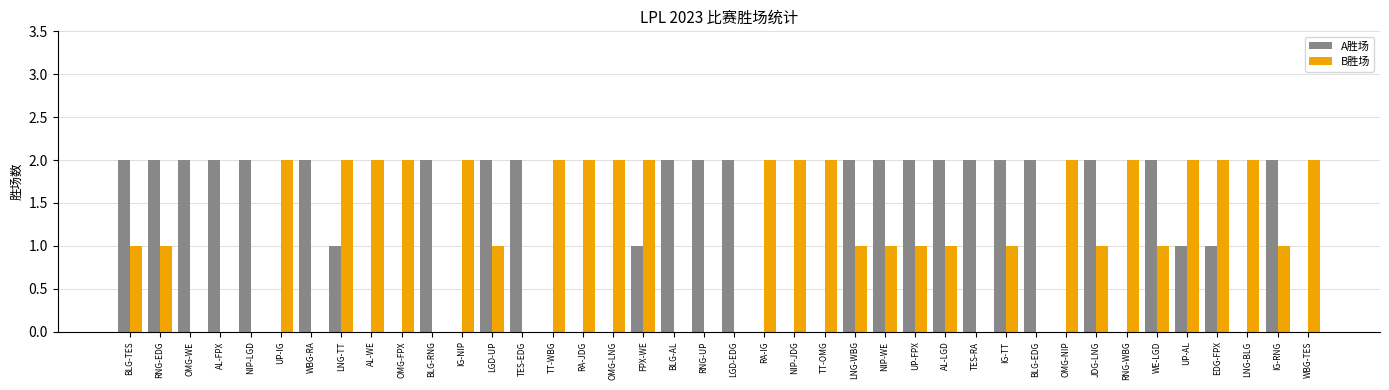

Reading left to right, list all the values displayed in this chart.

A胜场: BLG-TES=2	RNG-EDG=2	OMG-WE=2	AL-FPX=2	NIP-LGD=2	UP-IG=0	WBG-RA=2	LNG-TT=1	AL-WE=0	OMG-FPX=0	BLG-RNG=2	IG-NIP=0	LGD-UP=2	TES-EDG=2	TT-WBG=0	RA-JDG=0	OMG-LNG=0	FPX-WE=1	BLG-AL=2	RNG-UP=2	LGD-EDG=2	RA-IG=0	NIP-JDG=0	TT-OMG=0	LNG-WBG=2	NIP-WE=2	UP-FPX=2	AL-LGD=2	TES-RA=2	IG-TT=2	BLG-EDG=2	OMG-NIP=0	JDG-LNG=2	RNG-WBG=0	WE-LGD=2	UP-AL=1	EDG-FPX=1	LNG-BLG=0	IG-RNG=2	WBG-TES=0
B胜场: BLG-TES=1	RNG-EDG=1	OMG-WE=0	AL-FPX=0	NIP-LGD=0	UP-IG=2	WBG-RA=0	LNG-TT=2	AL-WE=2	OMG-FPX=2	BLG-RNG=0	IG-NIP=2	LGD-UP=1	TES-EDG=0	TT-WBG=2	RA-JDG=2	OMG-LNG=2	FPX-WE=2	BLG-AL=0	RNG-UP=0	LGD-EDG=0	RA-IG=2	NIP-JDG=2	TT-OMG=2	LNG-WBG=1	NIP-WE=1	UP-FPX=1	AL-LGD=1	TES-RA=0	IG-TT=1	BLG-EDG=0	OMG-NIP=2	JDG-LNG=1	RNG-WBG=2	WE-LGD=1	UP-AL=2	EDG-FPX=2	LNG-BLG=2	IG-RNG=1	WBG-TES=2